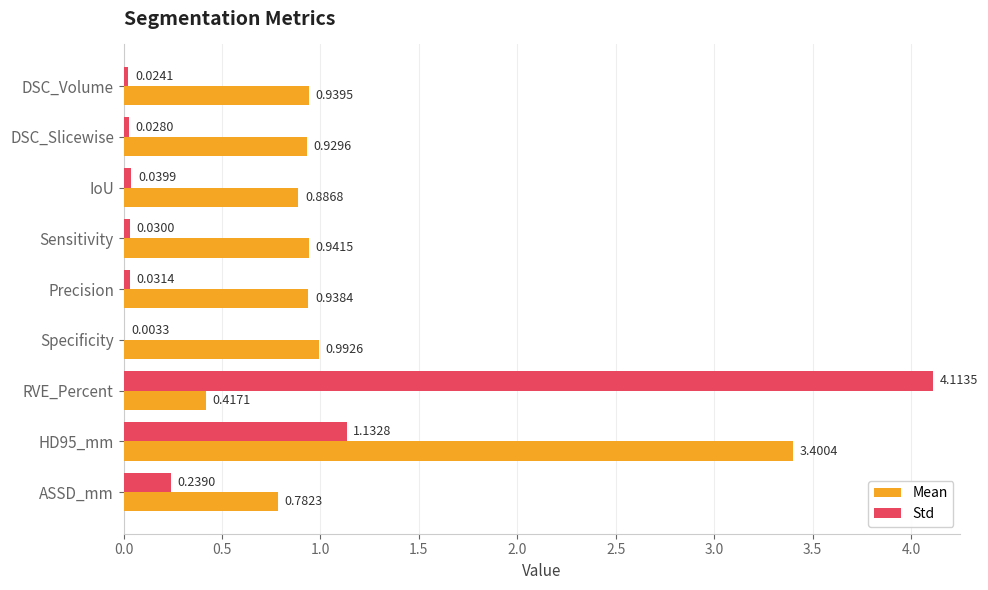

What are all the series names shown in the legend?

Mean, Std